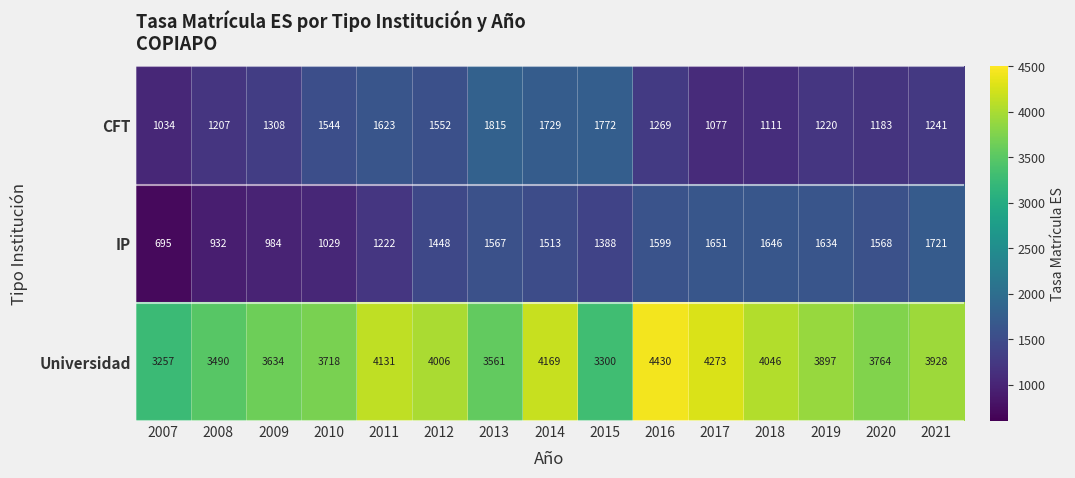

What is the difference between the highest and lowest values at 2011?

2909